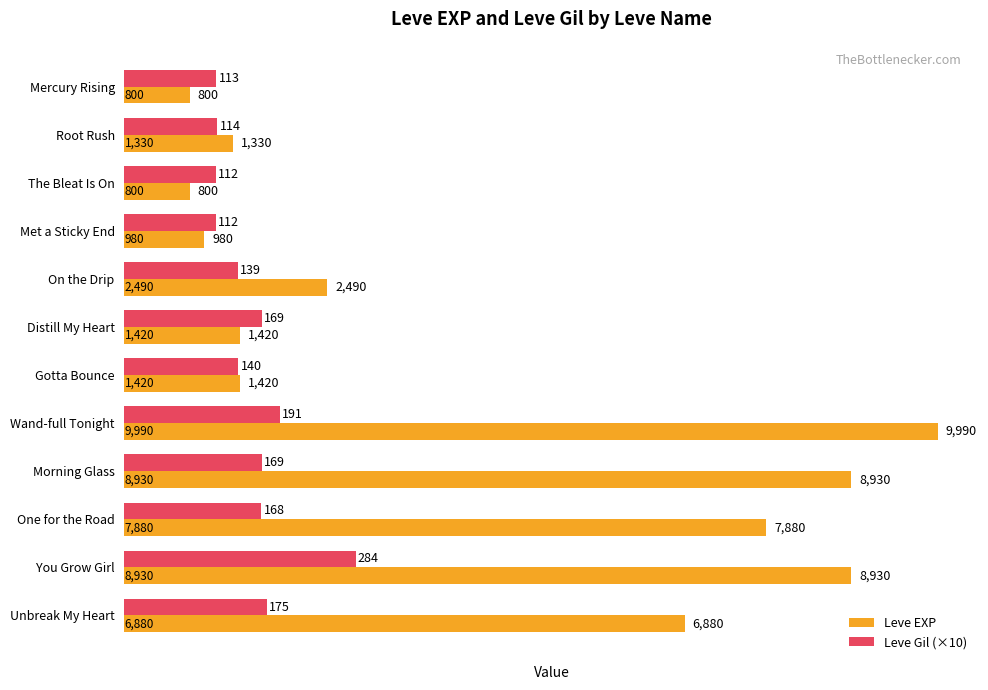

The Leve Gil (×10) series shows 1130 at Mercury Rising. True or false?

True